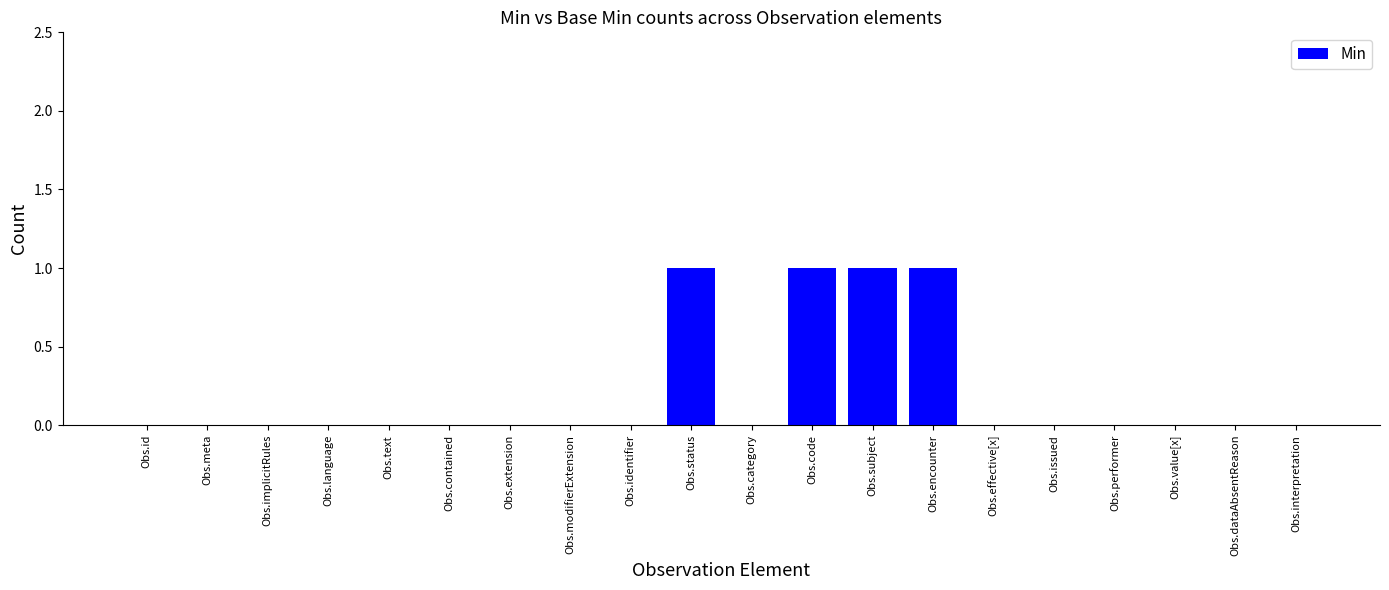

What is the change in value from Obs.encounter to Obs.effective[x]?

-1